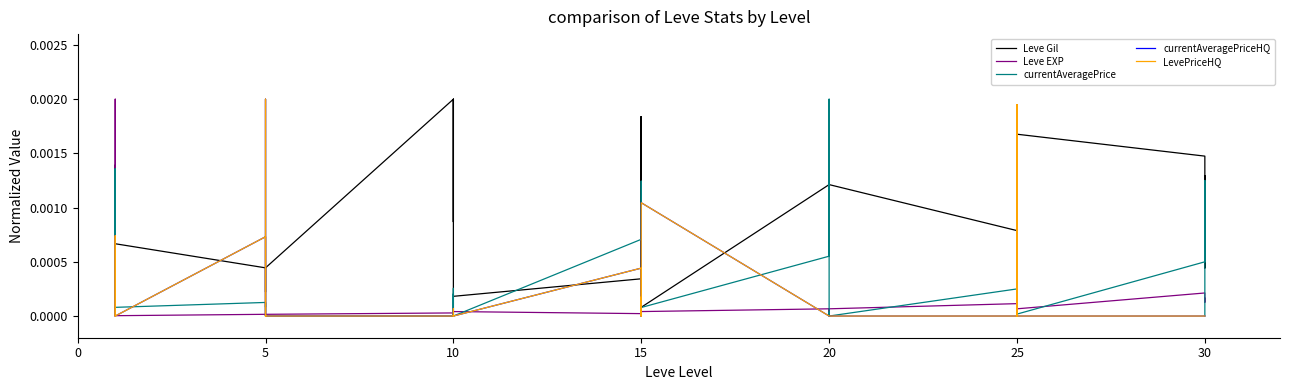

Between which two adjacent categories do LevePriceHQ and Leve Gil first intersect?

0 and 5